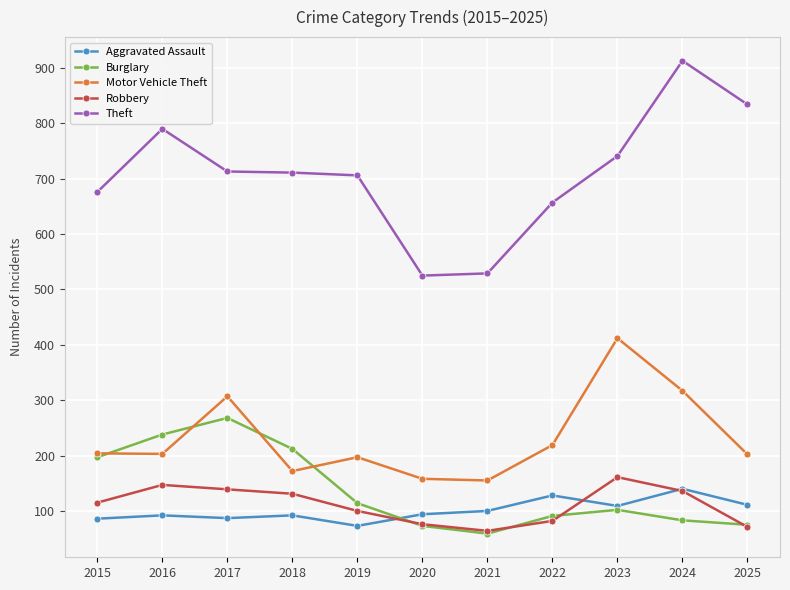

Count the number of data series in this chart.

5